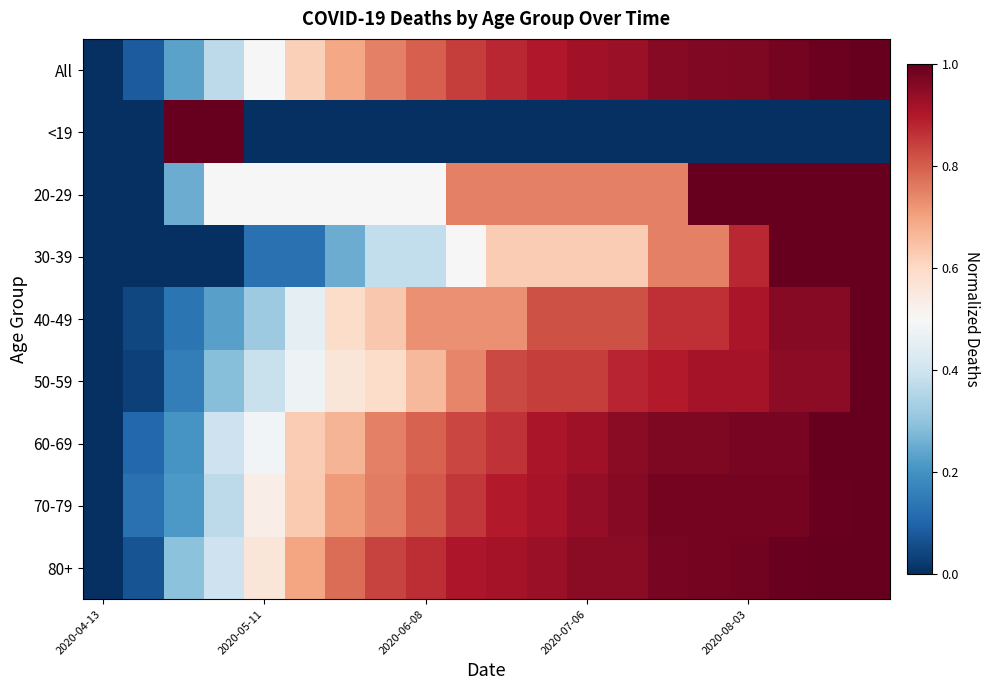

Count the number of categories in the chart.

20